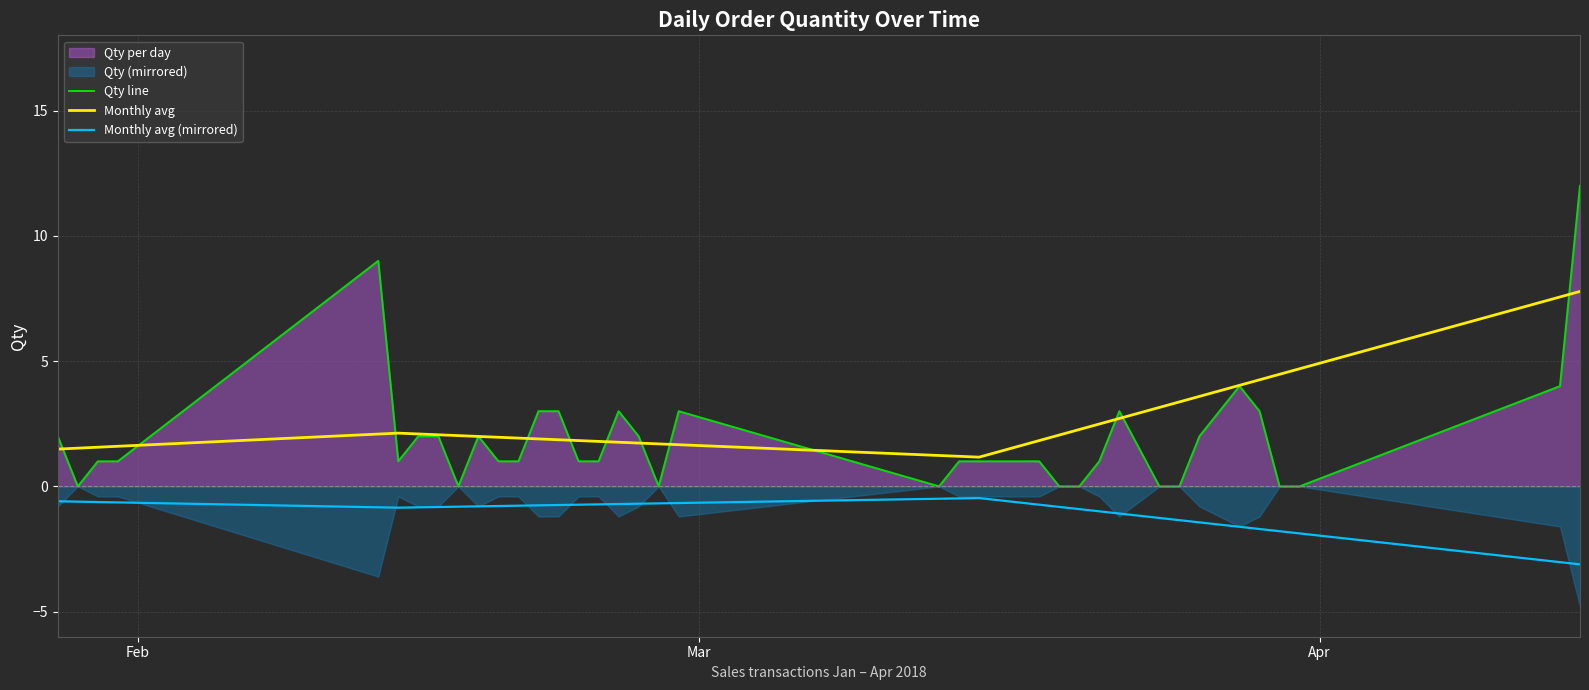

Count the number of categories in the chart.

40